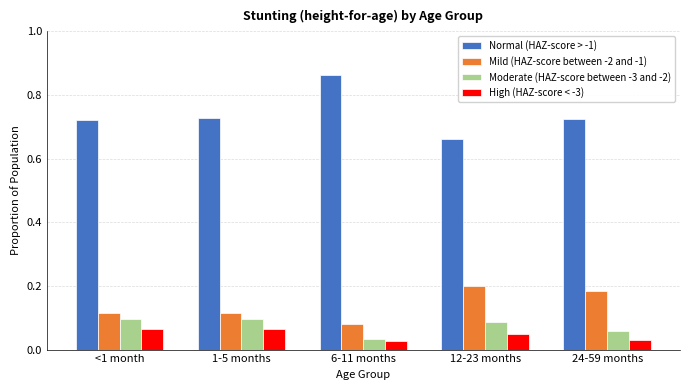

How many High (HAZ-score < -3) values are between 0 and 1?

5